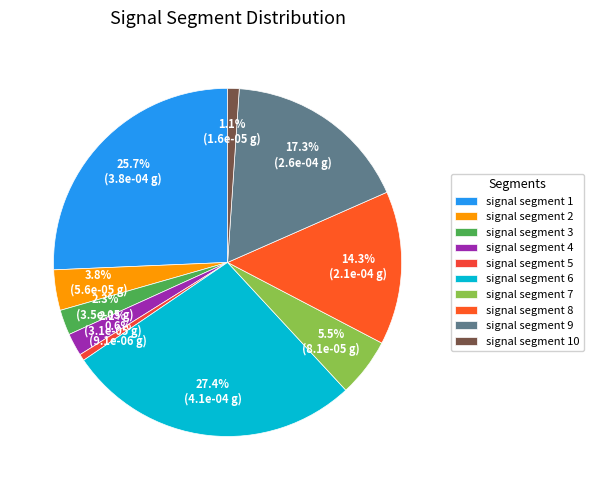

To the nearest percent, what portion does signal segment 5 represent?

1%